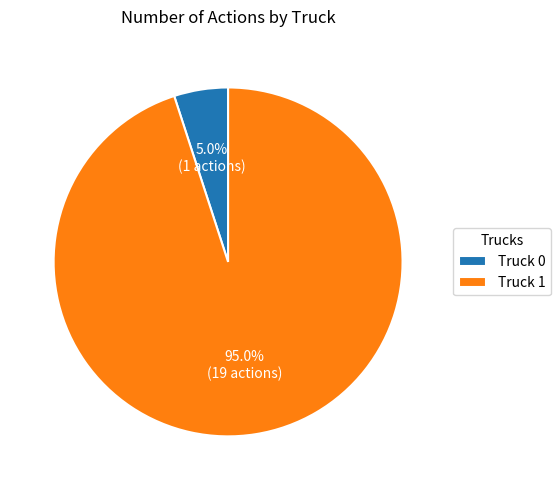

To the nearest percent, what is the difference between the largest and smallest slice percentages?

90%